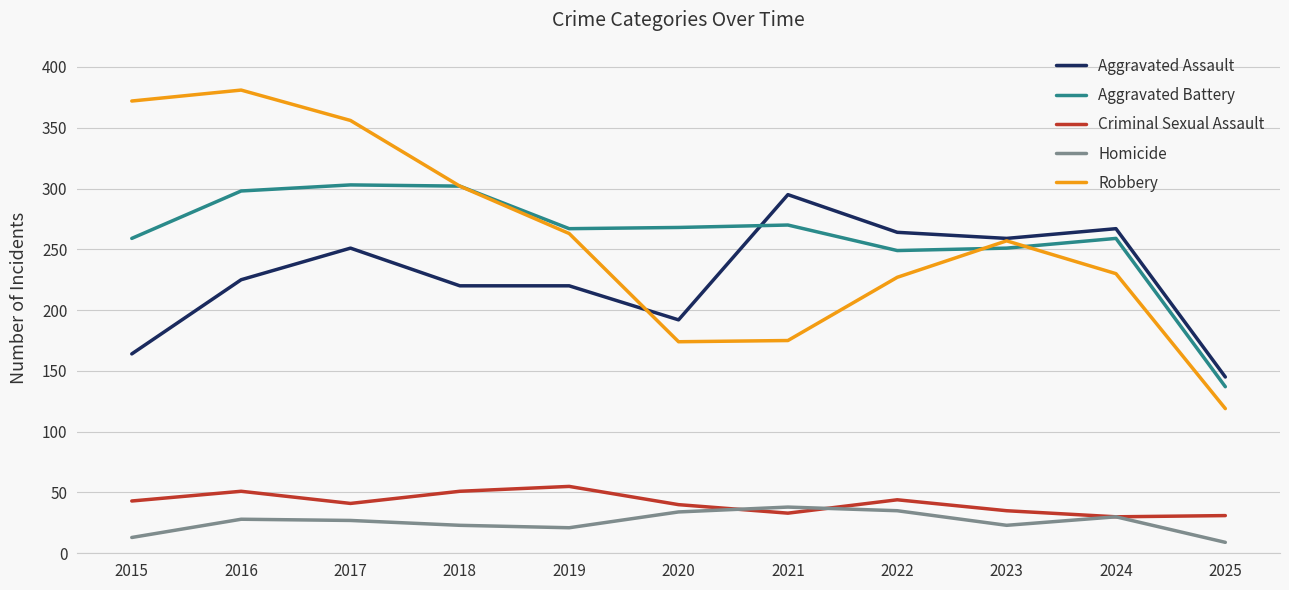

At how many categories does at least one series exceed 176?

10